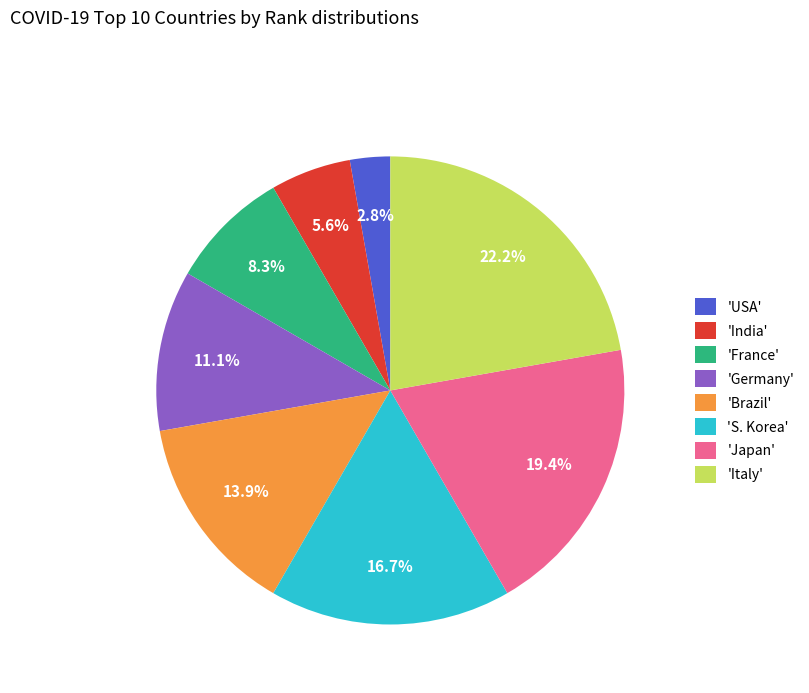

Rank the categories by value from highest to lowest.

'Italy', 'Japan', 'S. Korea', 'Brazil', 'Germany', 'France', 'India', 'USA'